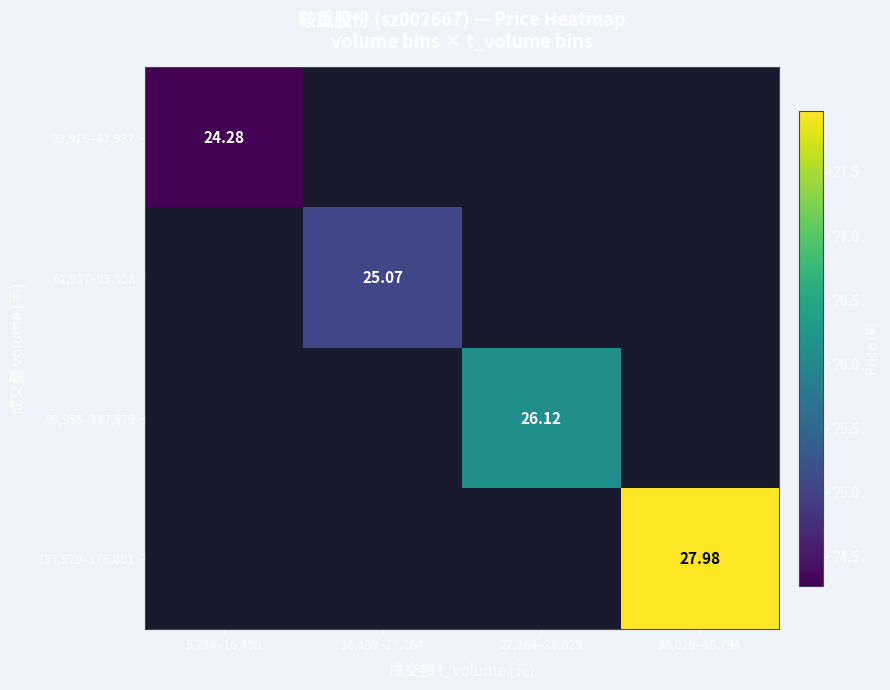

How many positive values does the 137,979–176,001 series have?

1